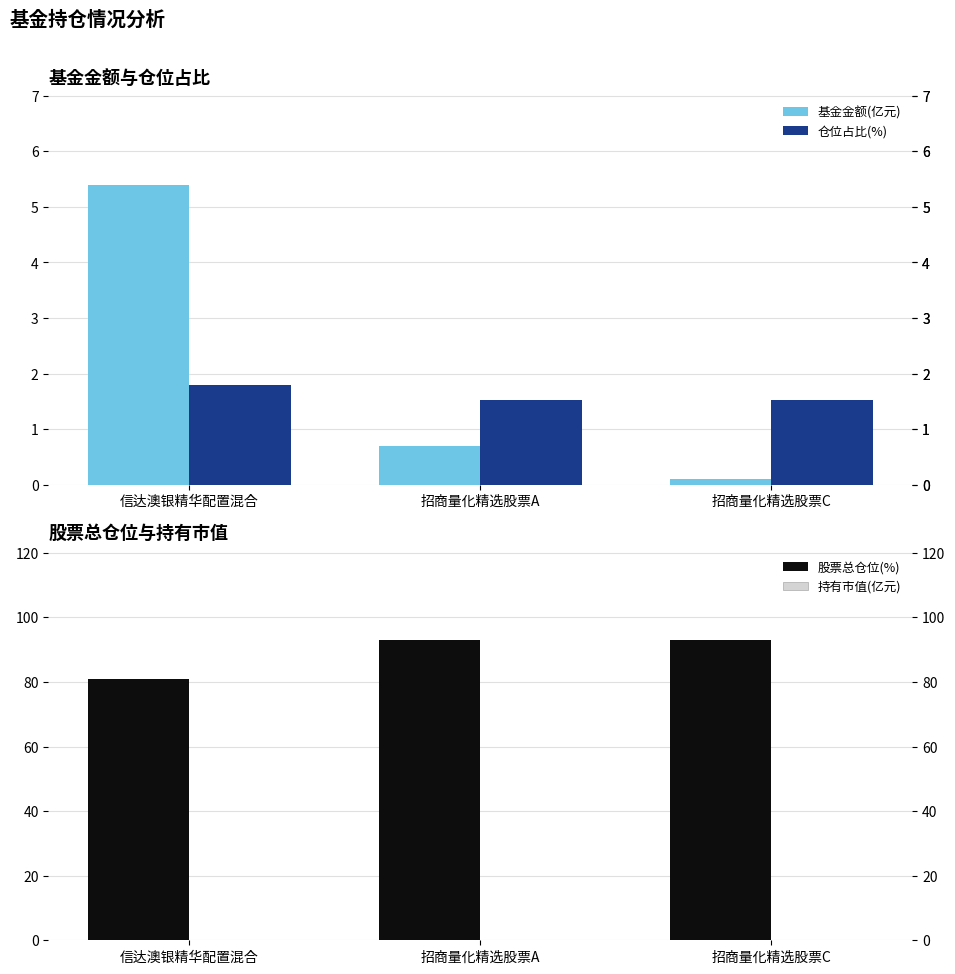

Rank the series at 招商量化精选股票C from highest to lowest value.

股票总仓位(%), 仓位占比(%), 基金金额(亿元), 持有市值(亿元)